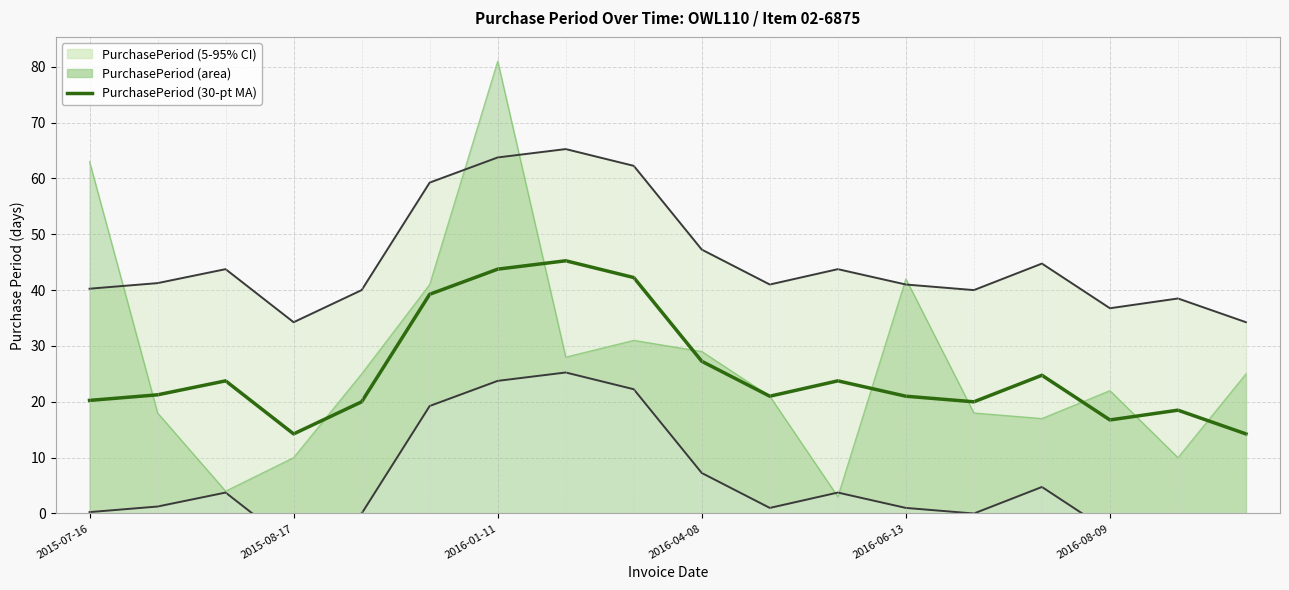

Reading left to right, transcribe all the data shown in this chart.

20.2	21.2	23.8	14.2	20.0	39.2	43.8	45.2	42.2	27.2	21.0	23.8	21.0	20.0	24.8	16.8	18.5	14.2